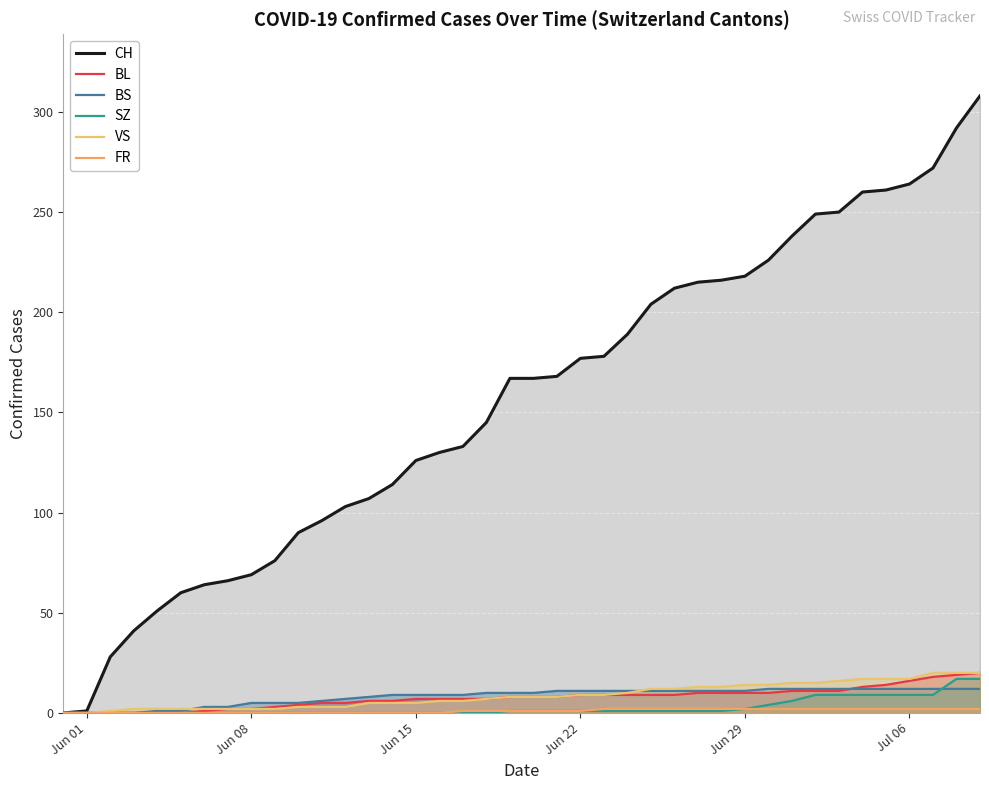

Which series has the largest total across all categories?

CH